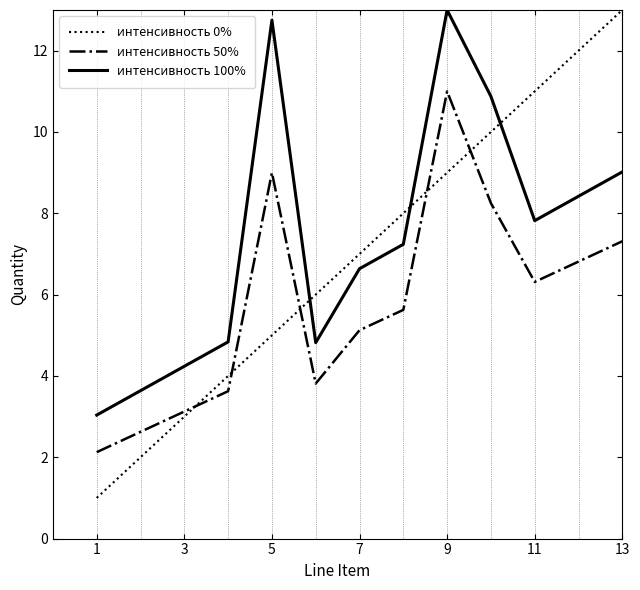

What are all the series names shown in the legend?

интенсивность 0%, интенсивность 50%, интенсивность 100%